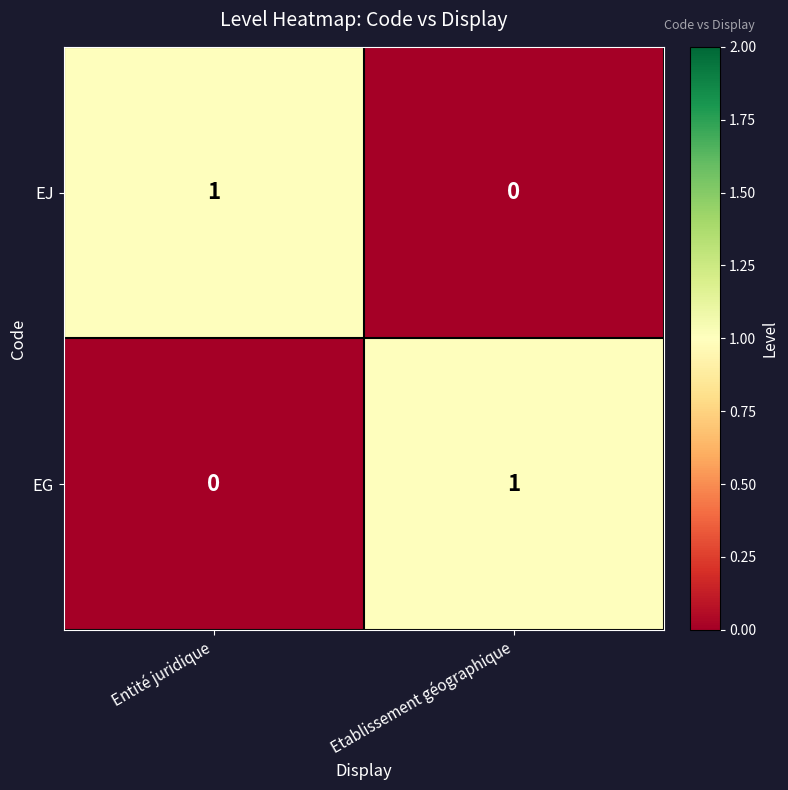

Reading left to right, extract all data points from this chart.

EJ: Entité juridique=1	Etablissement géographique=0
EG: Entité juridique=0	Etablissement géographique=1